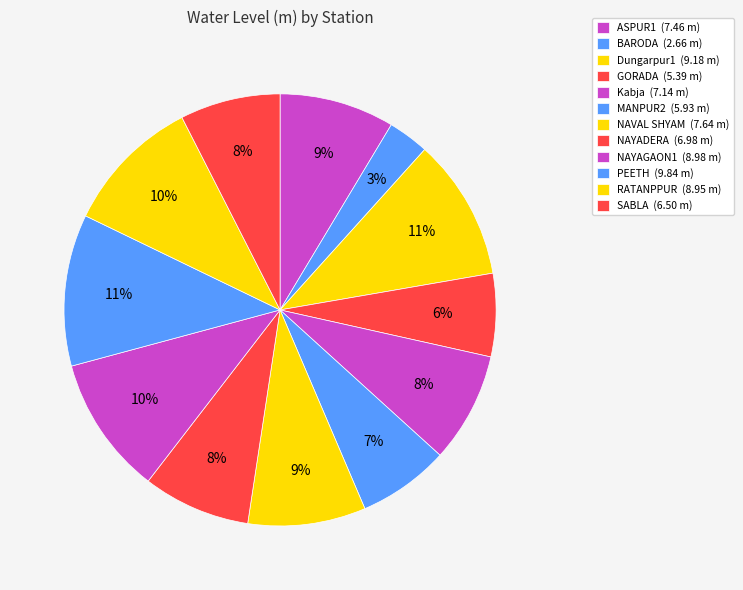

How many slices are in this pie chart?

12